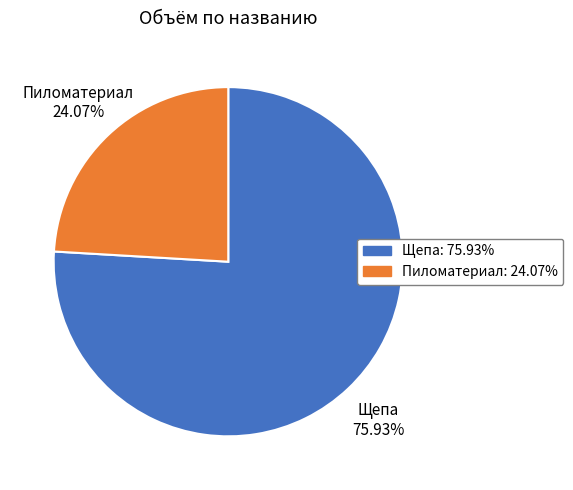

Is the sum of Пиломатериал and Щепа greater than half?

Yes